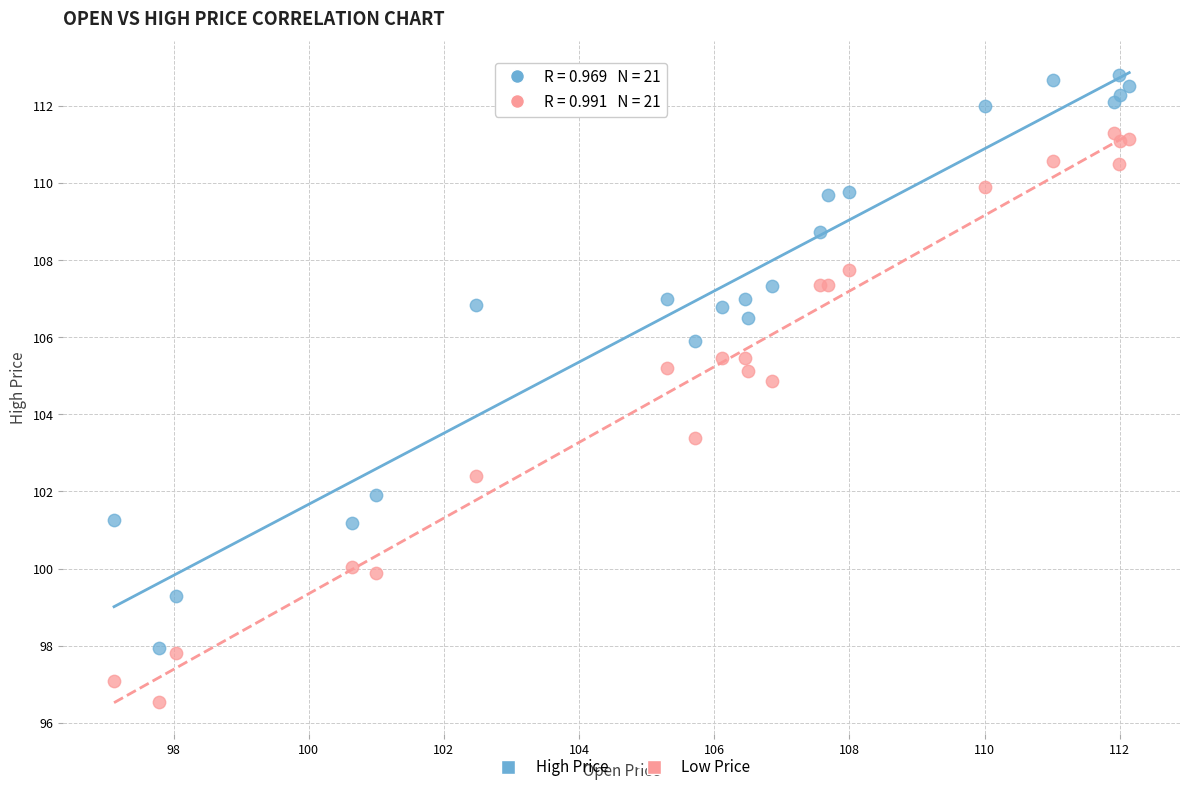

Across all series, what Y value is closest to 104?

103.4